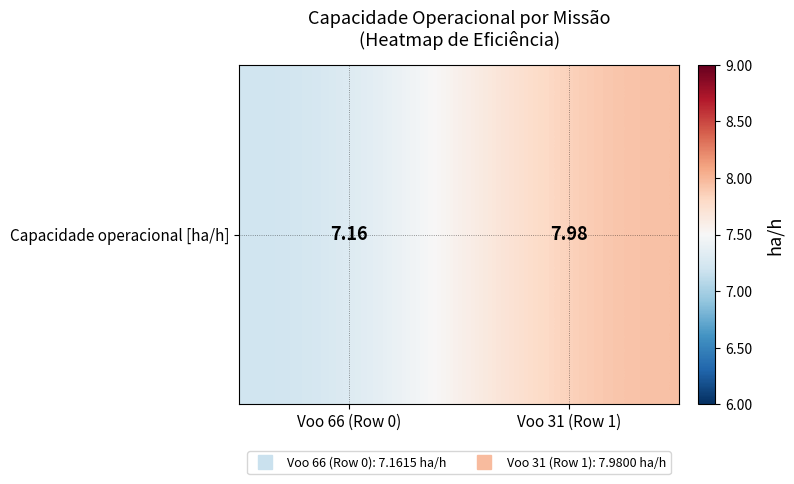

Reading left to right, list all the values displayed in this chart.

Voo 66 (Row 0)=7.2	Voo 31 (Row 1)=8.0